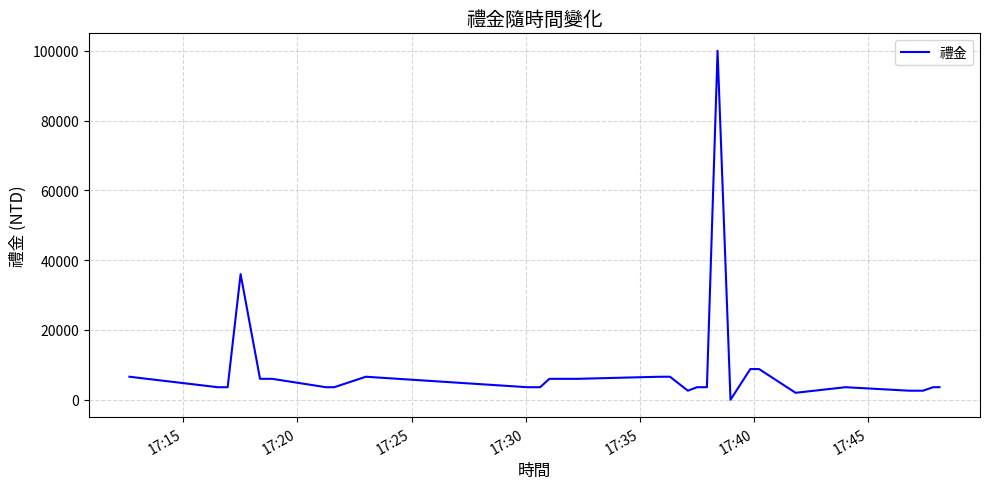

Reading left to right, transcribe all the data shown in this chart.

6600	3600	3600	36000	6000	6000	3600	3600	6600	3600	3600	6000	6000	6000	6600	6600	2600	3600	3600	100000	0	8800	8800	8800	2000	3600	2600	2600	3600	3600